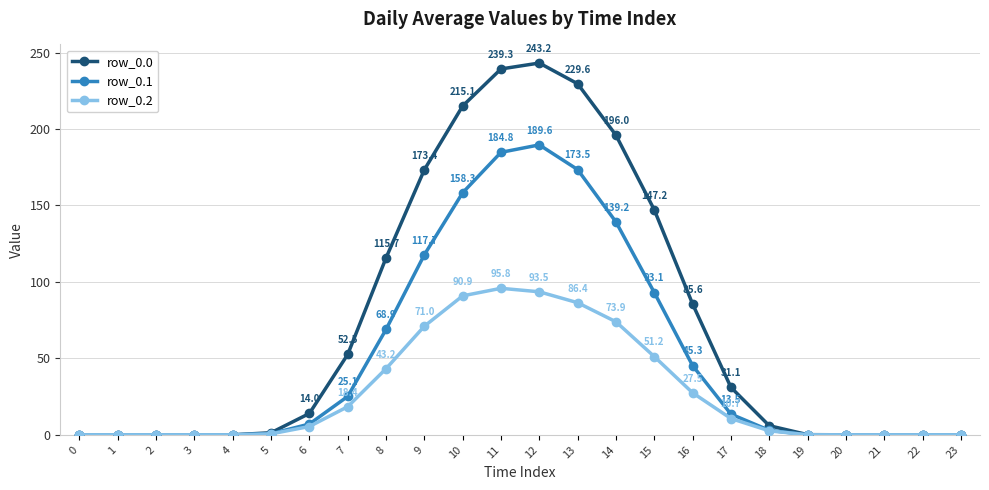

At which label does row_0.0 reach its peak?

12